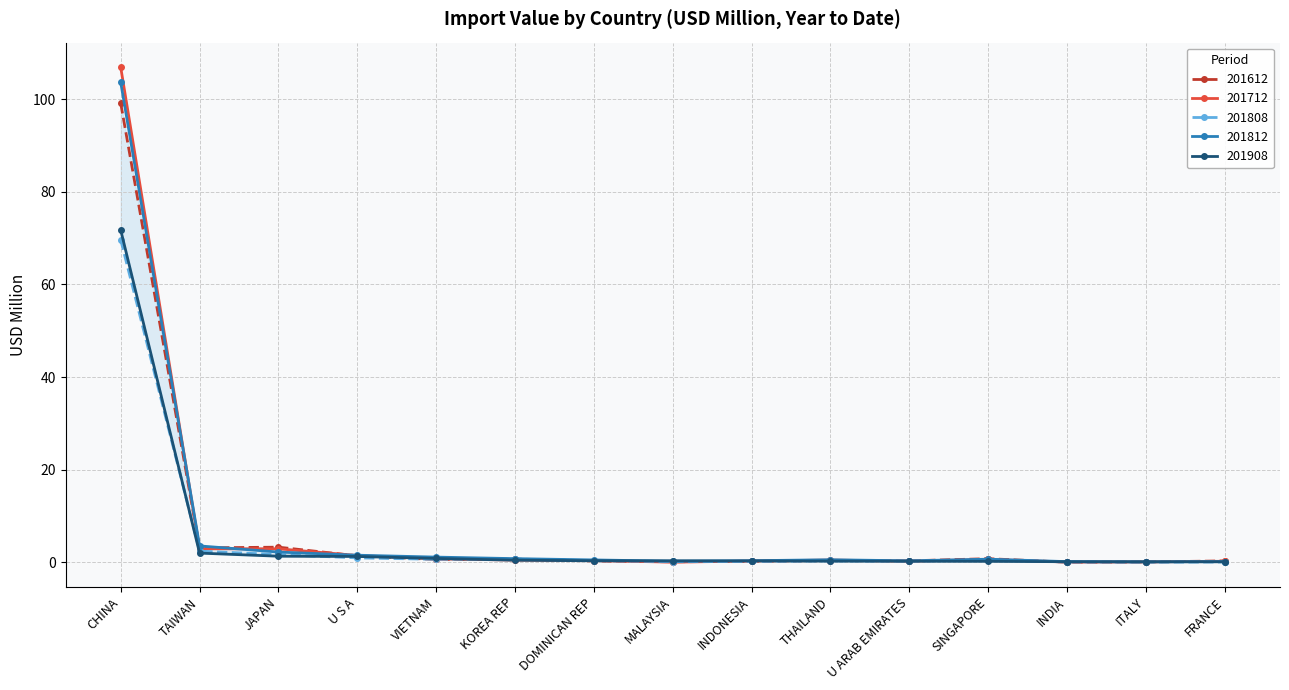

At CHINA, list the series in order from smallest to largest.

201808, 201908, 201612, 201812, 201712